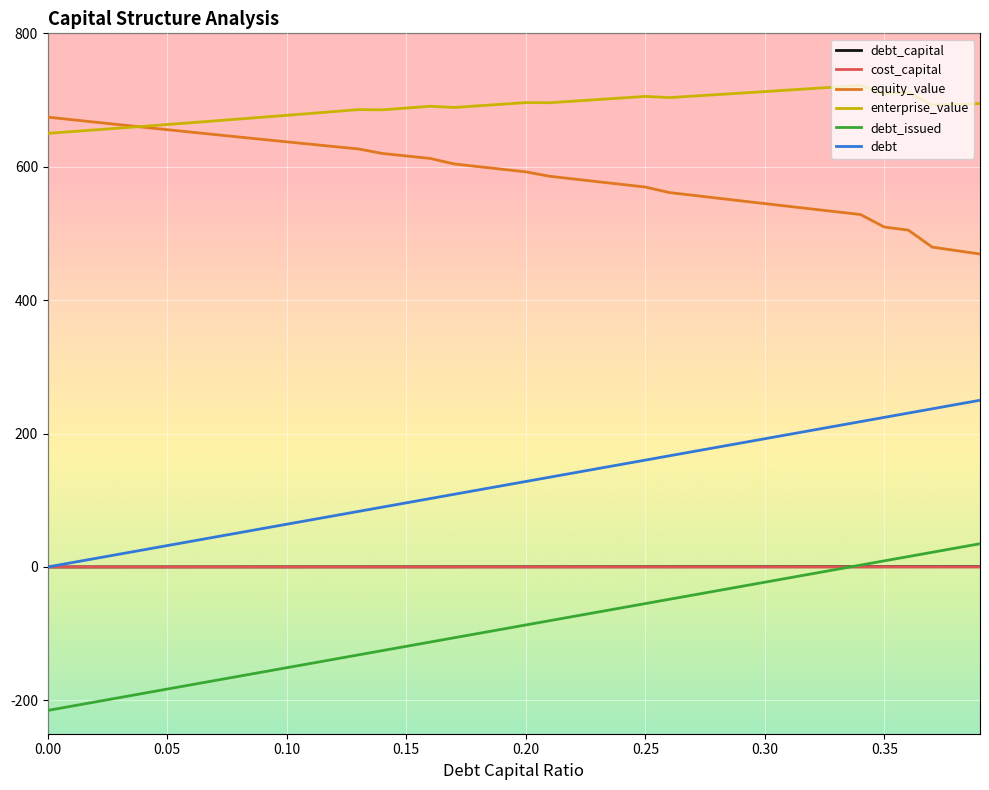

What is the maximum value shown in the chart?

721.9